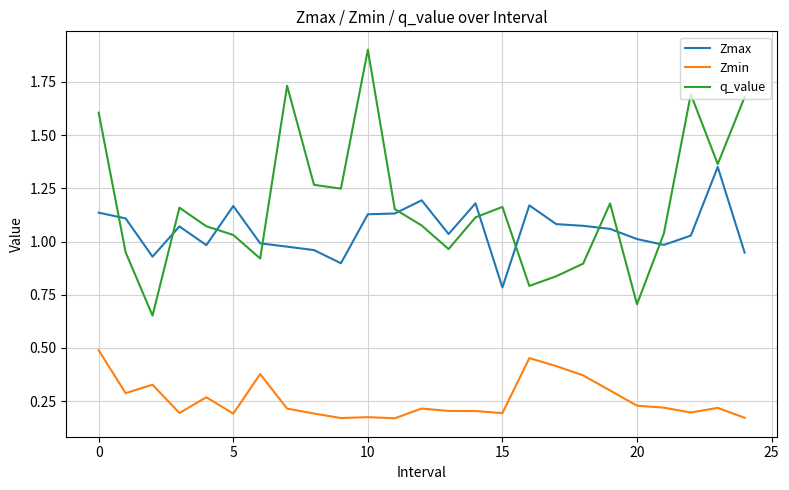

List the series in order of their peak value, highest first.

q_value, Zmax, Zmin